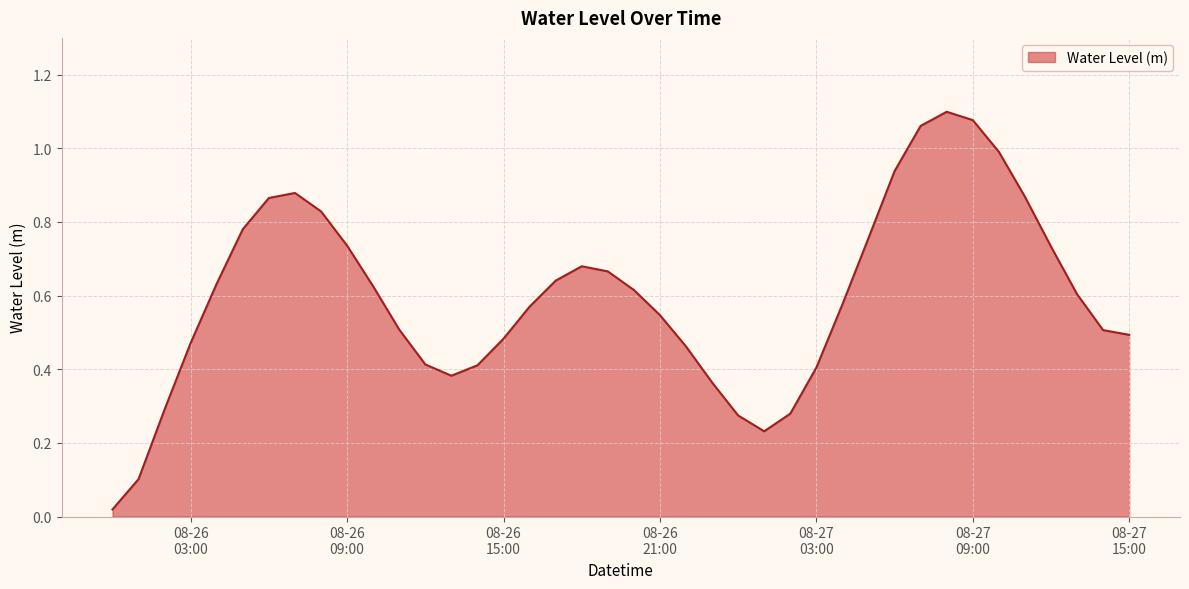

How many lines are shown in the chart?

1